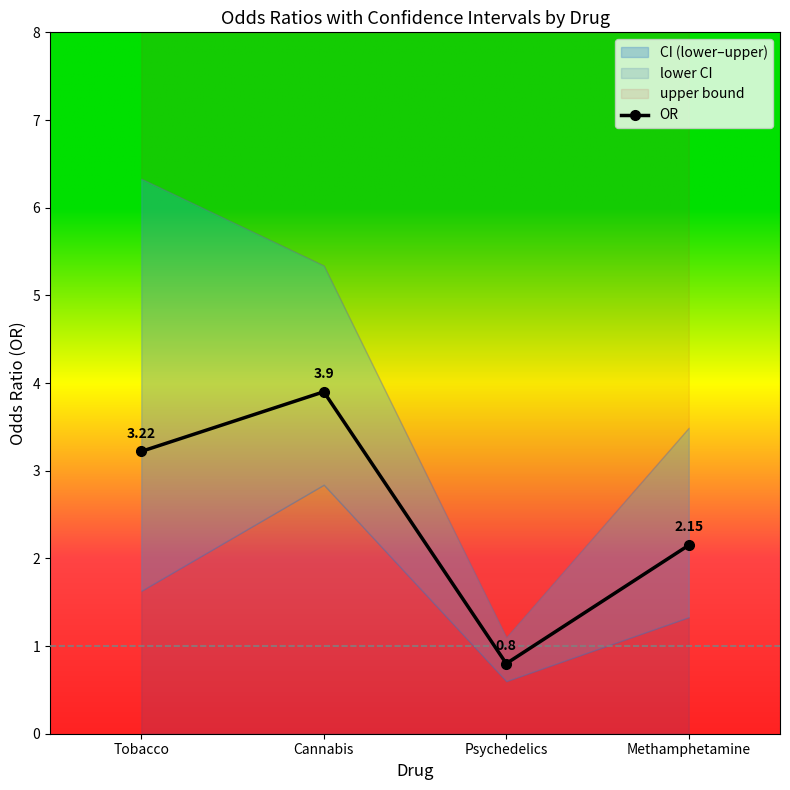

Where does the lower series first go above 1?

Tobacco